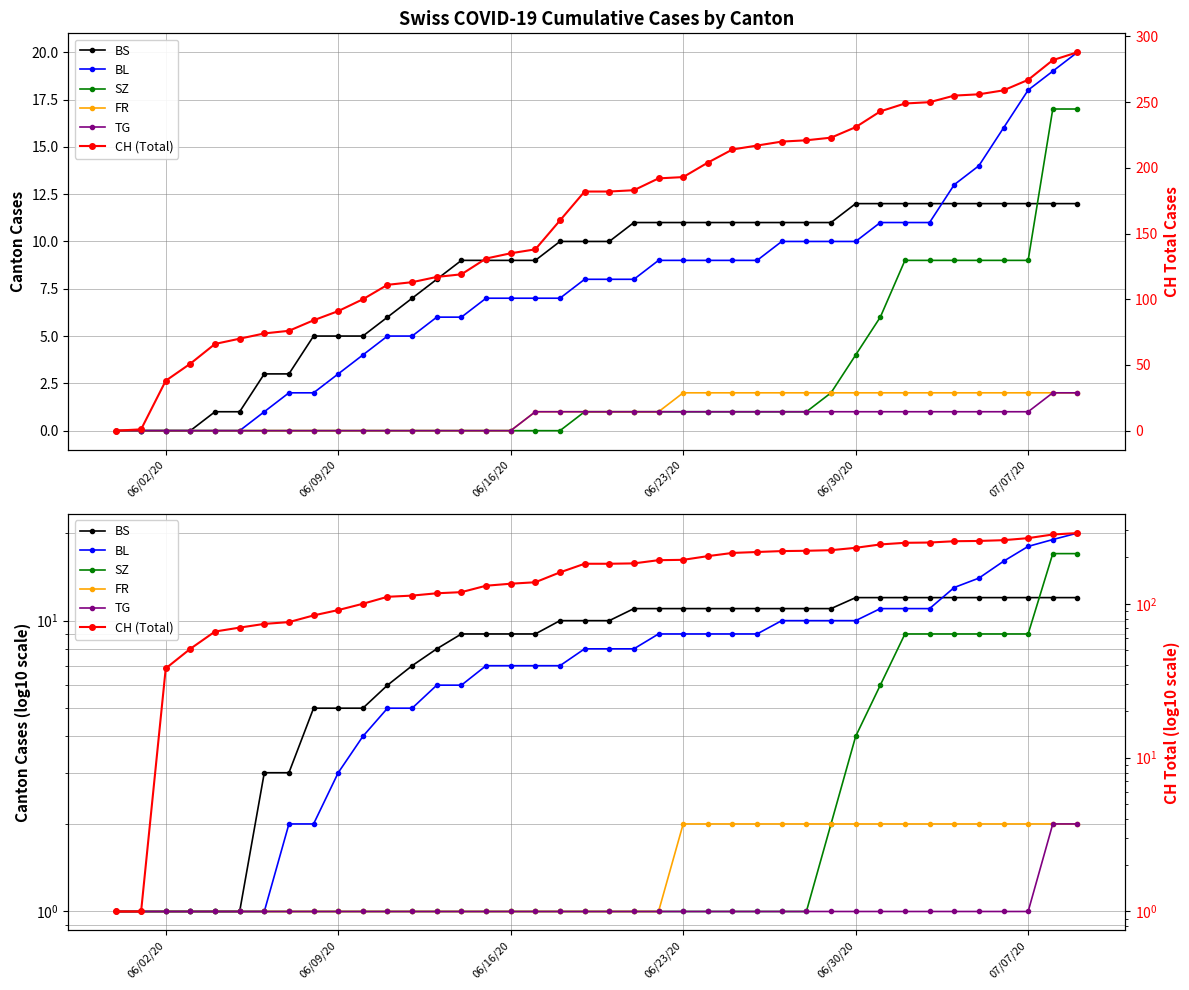

True or false: SZ and TG intersect in this chart.

False